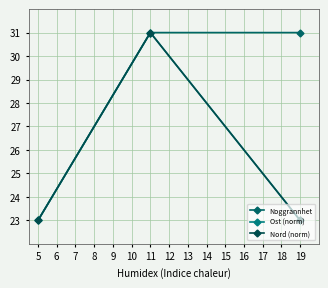

What is the difference between the maximum and minimum values in the Ost (norm) series?

8